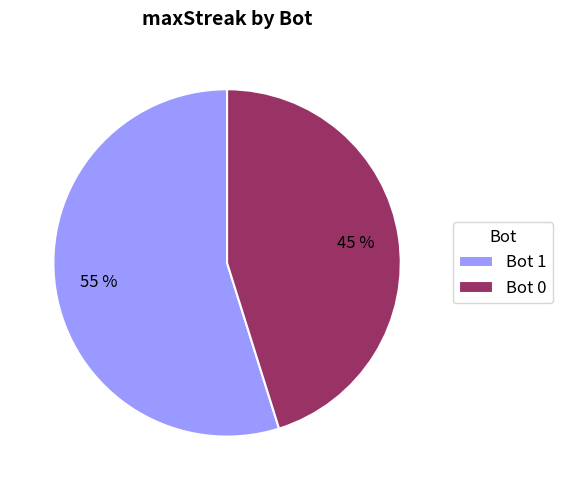

Is the sum of Bot 1 and Bot 0 greater than half?

Yes